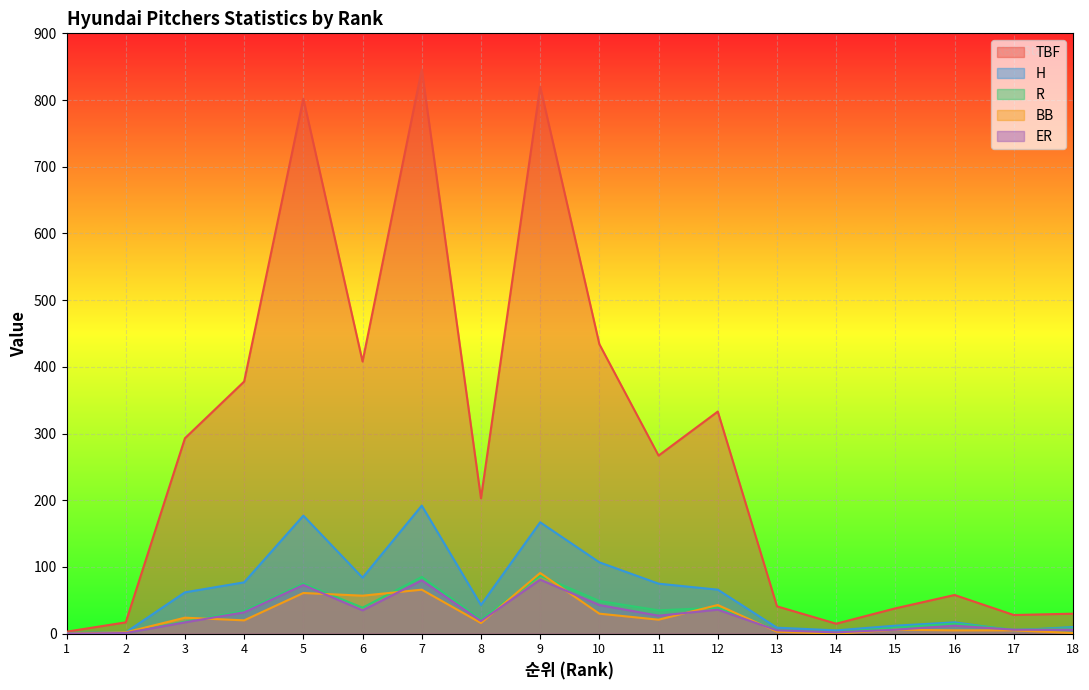

Which series has the largest range (max minus min)?

TBF